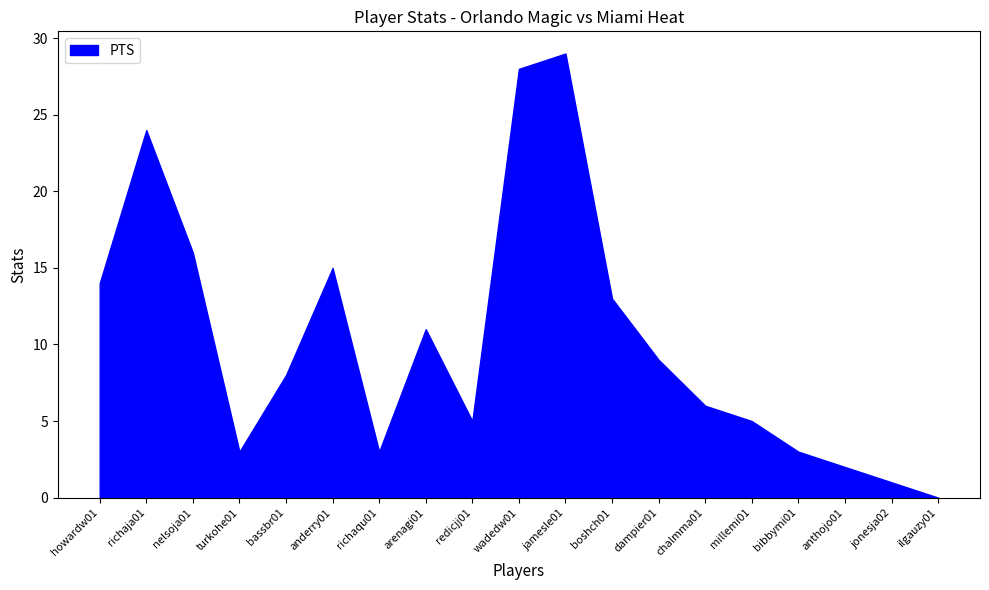

Does the chart display data point markers on the line(s)?

No